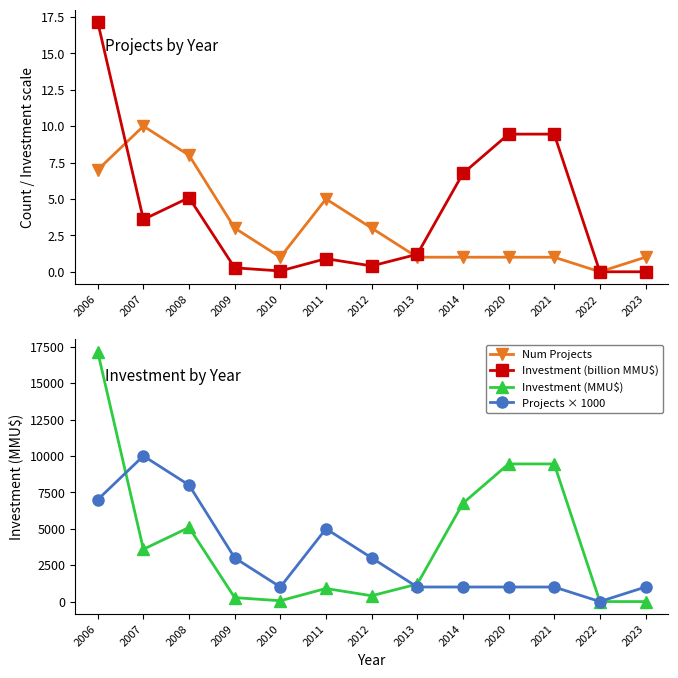

At which label is Investment (MMU$) closest to 8569?

2020